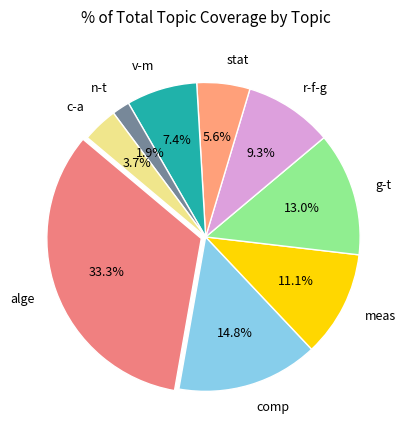

True or false: alge accounts for 10% of the total.

False